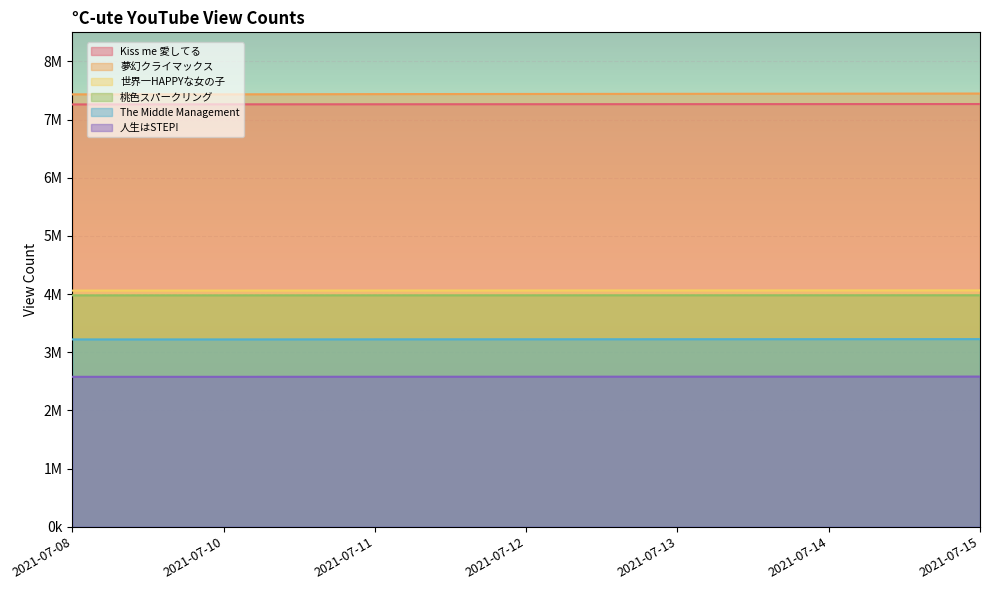

Which series has the widest spread of values?

°C-ute『夢幻クライマックス』